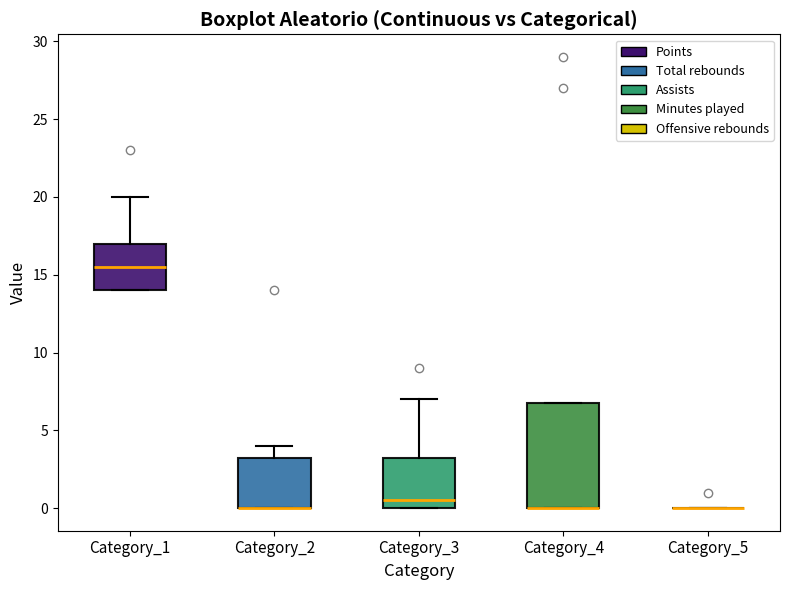

Reading left to right, read every box against the y-axis: the position of its median line, the range the box covers, and the ends of its whiskers. The values are not printed on the chart, so give them approximately, as read against the axis.

Category_1: median 15.5, box 14.0 to 17.0, whiskers 14.0 to 20.0
Category_2: median 0.0 (drawn on the box's lower edge), box 0.0 to 3.5, whiskers 0.0 to 4.0
Category_3: median 0.5, box 0.0 to 3.5, whiskers 0.0 to 7.0
Category_4: median 0.0 (drawn on the box's lower edge), box 0.0 to 7.0, whiskers 0.0 to 7.0
Category_5: box collapsed to a line at 0.0, whiskers 0.0 to 0.0